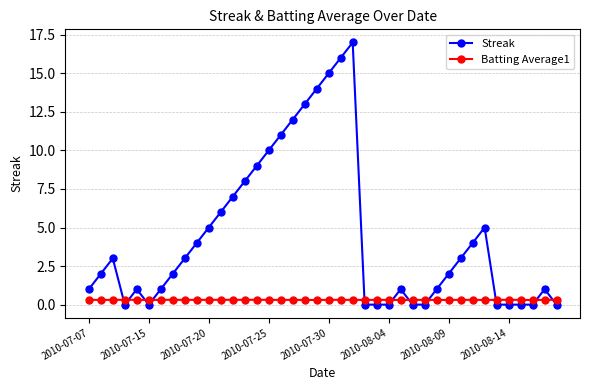

How many categories are shown in the chart?

40